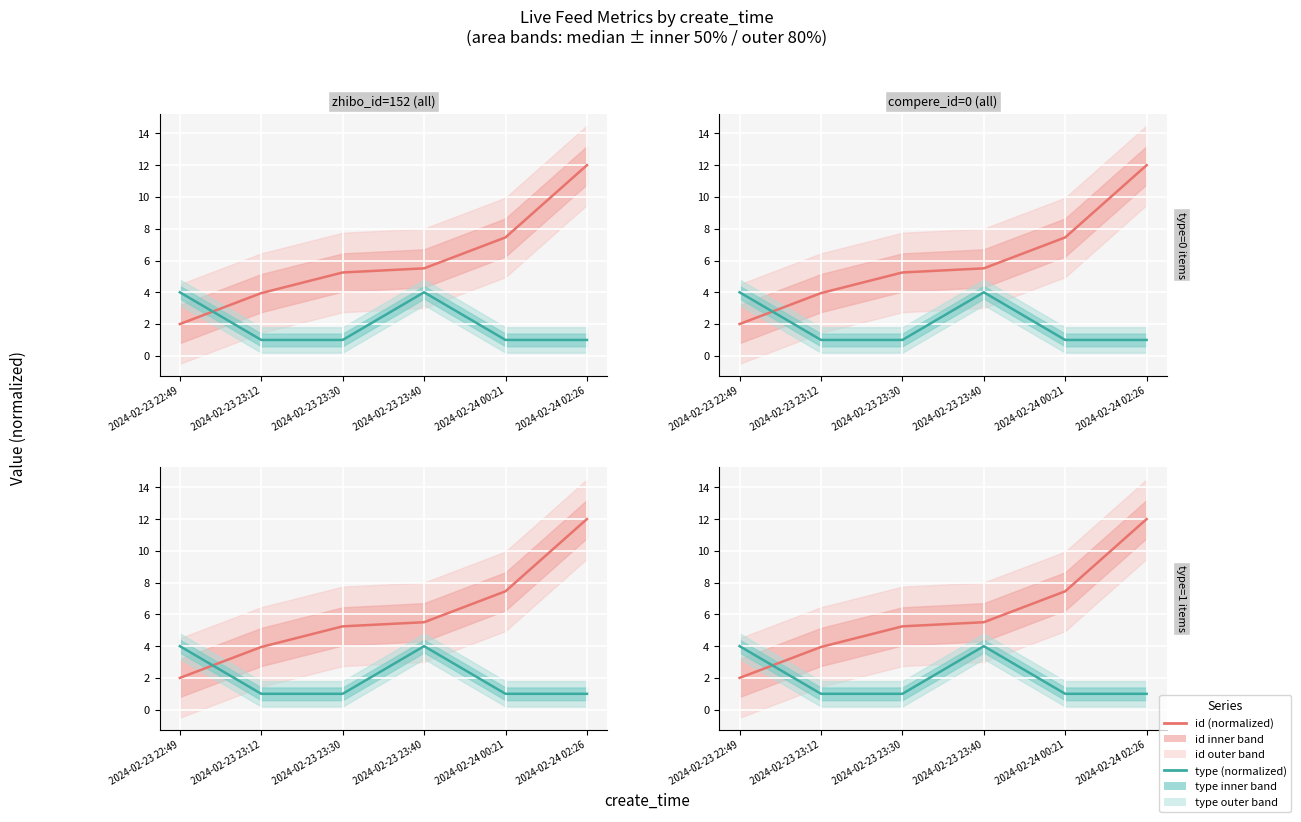

The value of type (norm) at 2024-02-24 02:26 is 1.3. True or false?

False